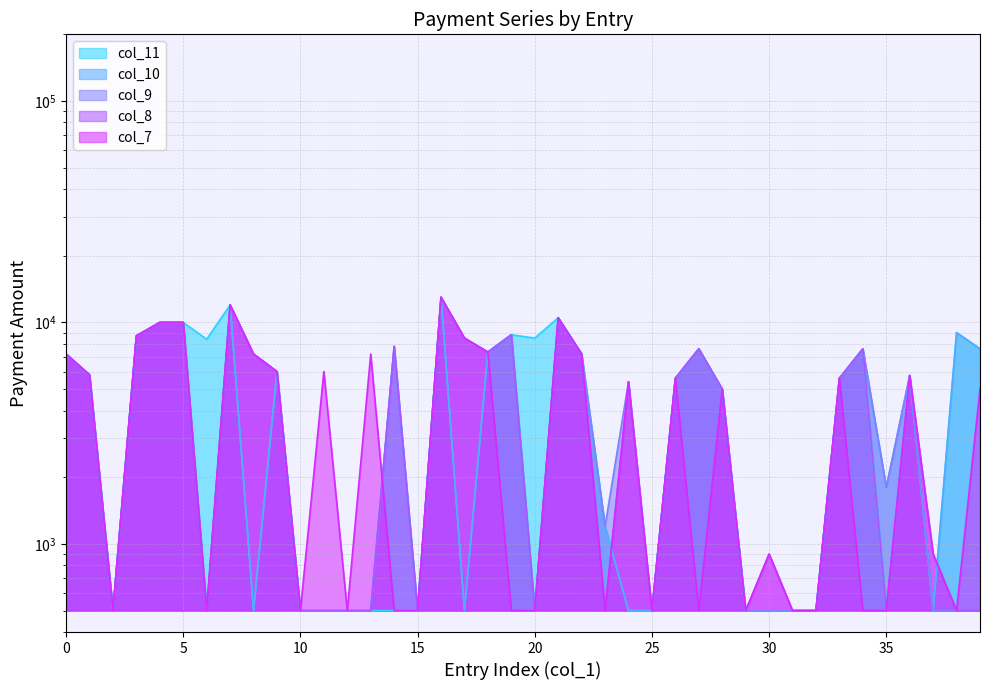

Reading left to right, extract all data points from this chart.

col_7: 0=7200	1=5800	2=500	3=8700	4=10000	5=10000	6=500	7=12000	8=7200	9=6000	10=500	11=6000	12=500	13=7200	14=500	15=500	16=13000	17=8500	18=7350	19=500	20=500	21=10500	22=7200	23=500	24=5400	25=500	26=5600	27=500	28=5000	29=500	30=900	31=500	32=500	33=5600	34=500	35=500	36=5760	37=900	38=500	39=5000
col_8: 0=7200	1=5800	2=500	3=8700	4=10000	5=10000	6=500	7=12000	8=7200	9=6000	10=500	11=500	12=500	13=500	14=7800	15=500	16=13000	17=8500	18=7350	19=8800	20=500	21=10500	22=7200	23=500	24=5400	25=500	26=5600	27=7600	28=5000	29=500	30=900	31=500	32=500	33=5600	34=7600	35=500	36=5760	37=900	38=500	39=500
col_9: 0=7200	1=5800	2=500	3=8700	4=10000	5=10000	6=500	7=12000	8=7200	9=6000	10=500	11=500	12=500	13=500	14=7800	15=500	16=13000	17=8500	18=7350	19=8800	20=500	21=10500	22=7200	23=1200	24=5400	25=500	26=5600	27=7600	28=5000	29=500	30=500	31=500	32=500	33=5600	34=7600	35=1800	36=5760	37=500	38=500	39=500
col_10: 0=7200	1=5800	2=500	3=8700	4=10000	5=10000	6=500	7=12000	8=500	9=6000	10=500	11=500	12=500	13=500	14=7800	15=500	16=13000	17=500	18=7350	19=8800	20=500	21=10500	22=7200	23=1200	24=500	25=500	26=5600	27=7600	28=5000	29=500	30=500	31=500	32=500	33=5600	34=7600	35=1800	36=5760	37=500	38=9000	39=7600
col_11: 0=7200	1=5800	2=500	3=8700	4=10000	5=10000	6=8400	7=12000	8=500	9=6000	10=500	11=500	12=500	13=500	14=500	15=500	16=13000	17=500	18=7350	19=8800	20=8500	21=10500	22=7200	23=1200	24=500	25=500	26=5600	27=7600	28=5000	29=500	30=500	31=500	32=500	33=5600	34=7600	35=500	36=5760	37=500	38=9000	39=7600